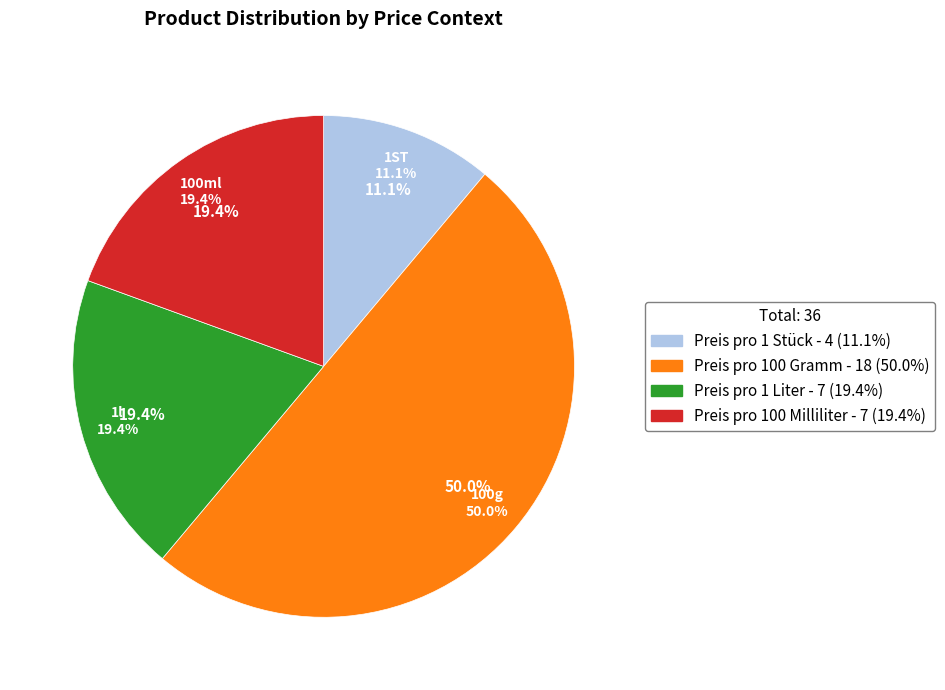

To the nearest percent, what is the combined percentage of Preis pro 1 Liter and Preis pro 1 Stück?

31%